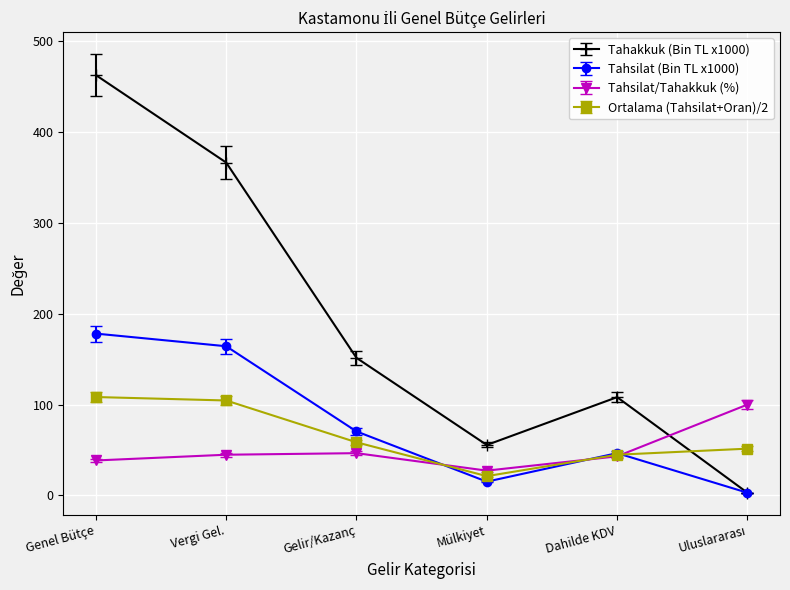

Where is the first local maximum for Tahsilat (Bin TL x1000)?

Dahilde KDV